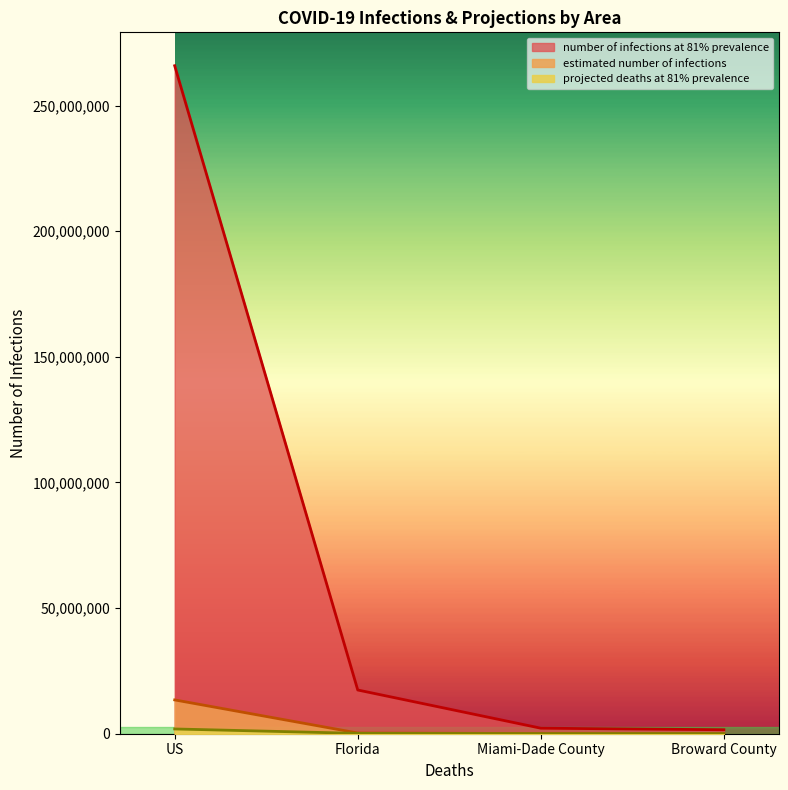

What is the sum of all number of infections at 81% prevalence values?

287023500.0